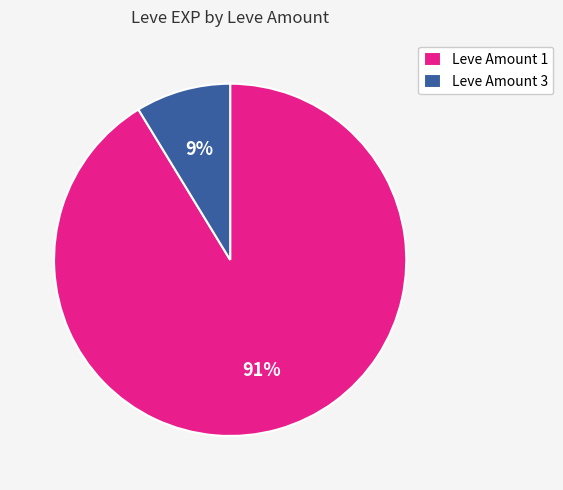

What percentage is the Leve Amount 3 slice, to the nearest percent?

9%